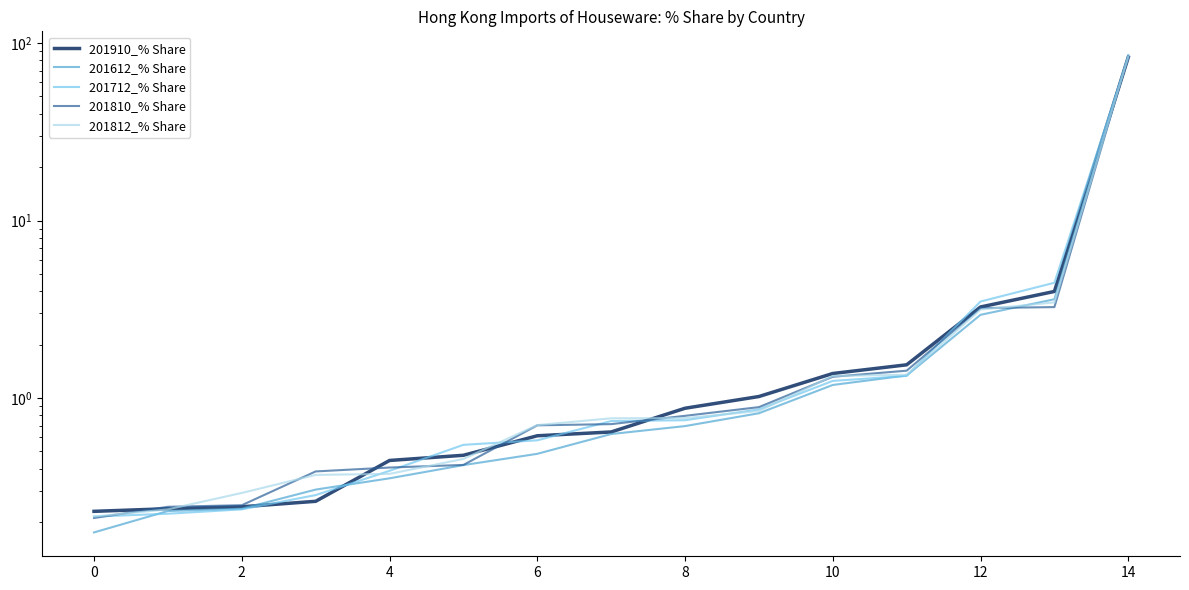

True or false: 201612_% Share has a value of 1.3 at 11.

True